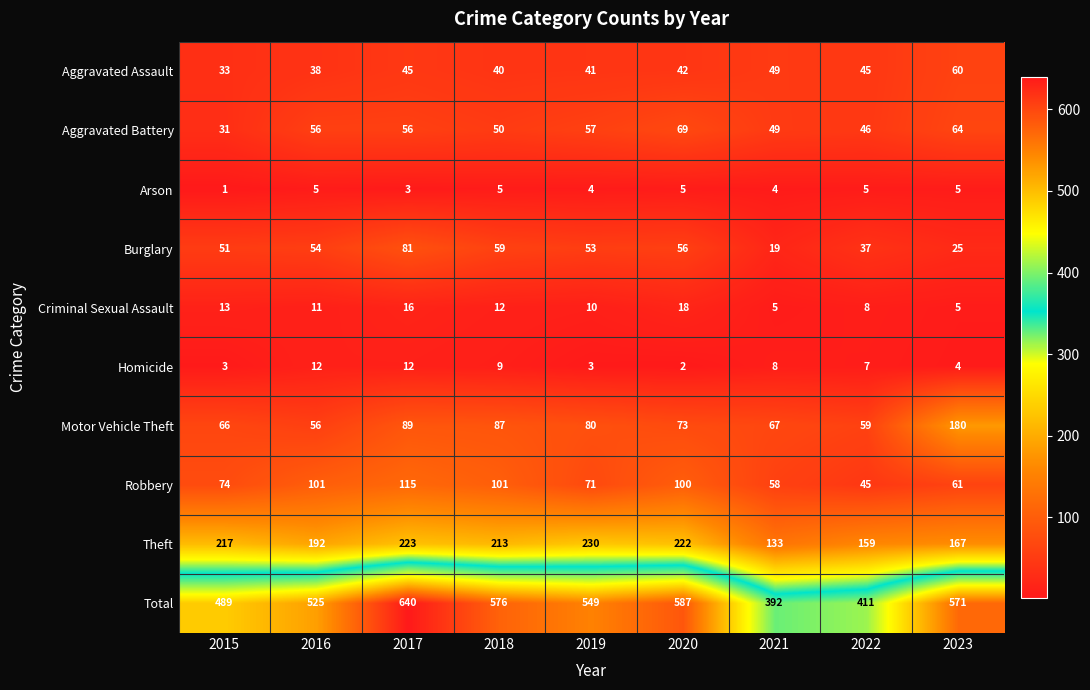

What is the highest value of the Robbery series?

115